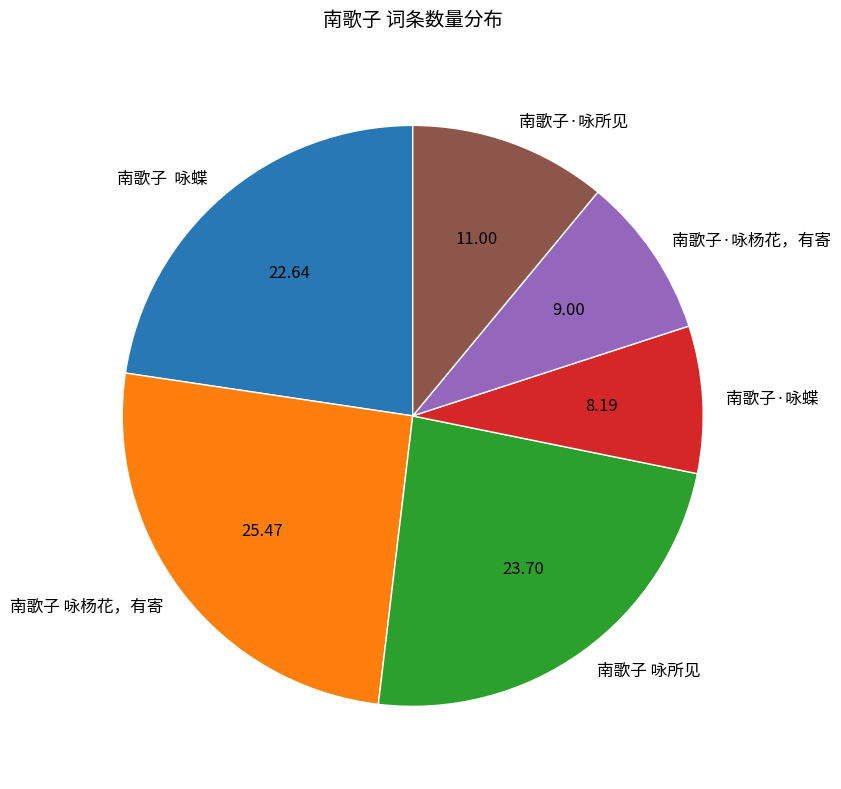

What is the ratio of the value at 南歌子·咏杨花，有寄 to the value at 南歌子·咏蝶?

1.1